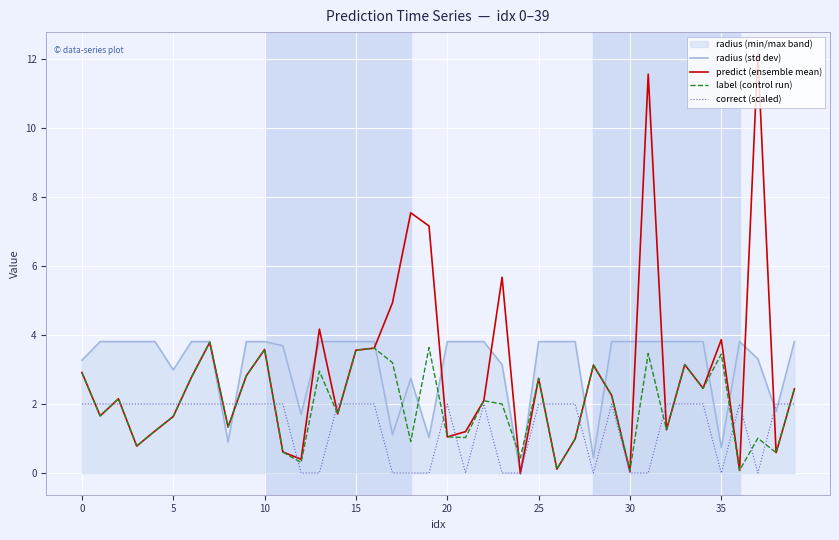

What is the label of the 29th point from the right?

11